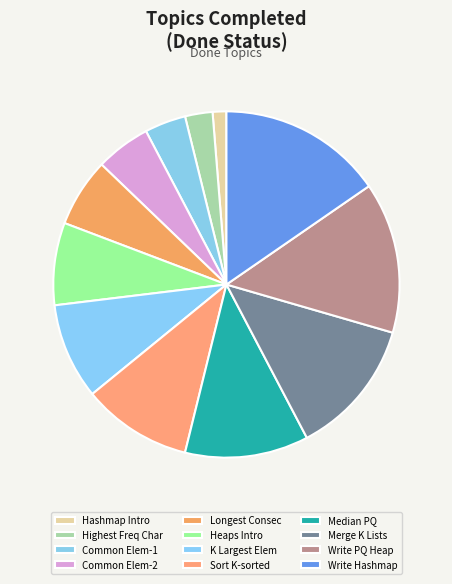

How many slices are in this pie chart?

12